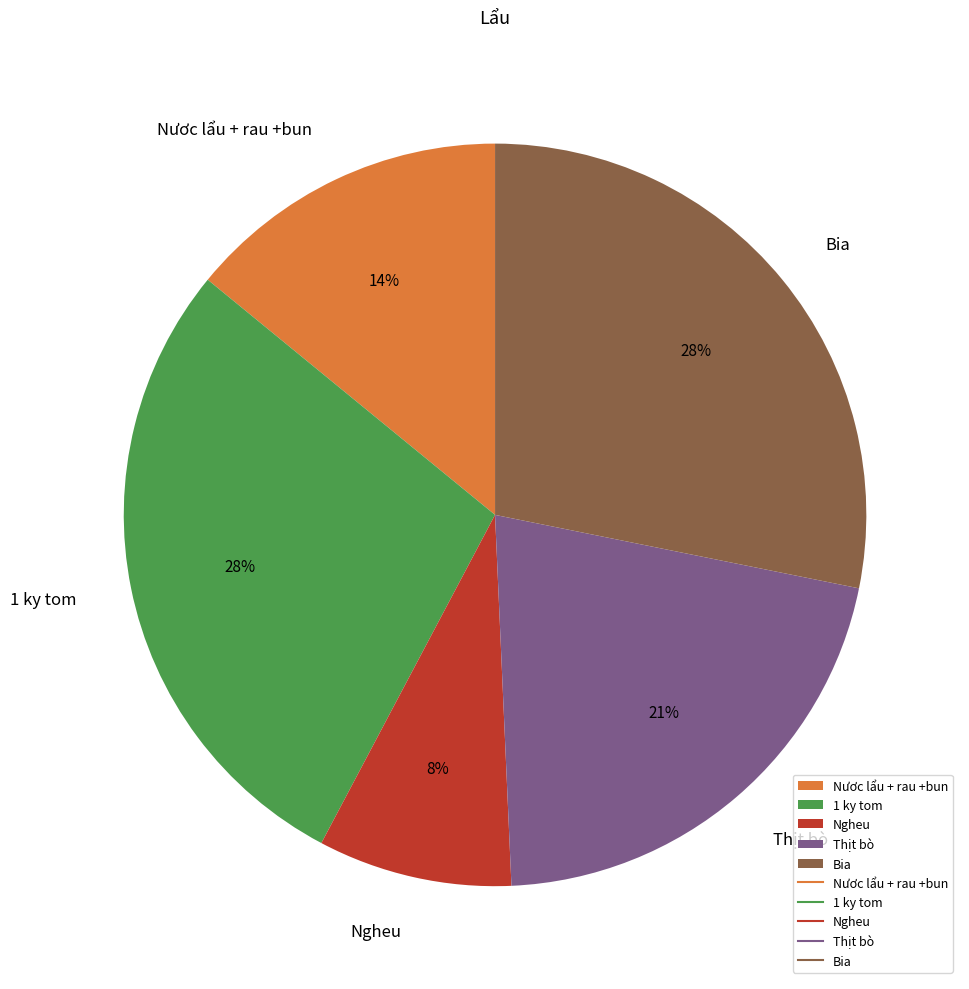

Combined, do 1 ky tom and Bia account for over 50%?

Yes